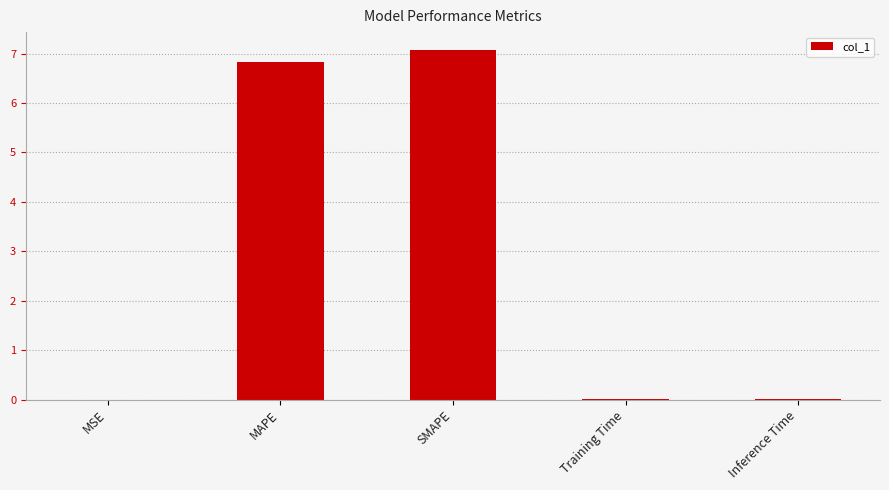

What is the sum of all values?

13.9